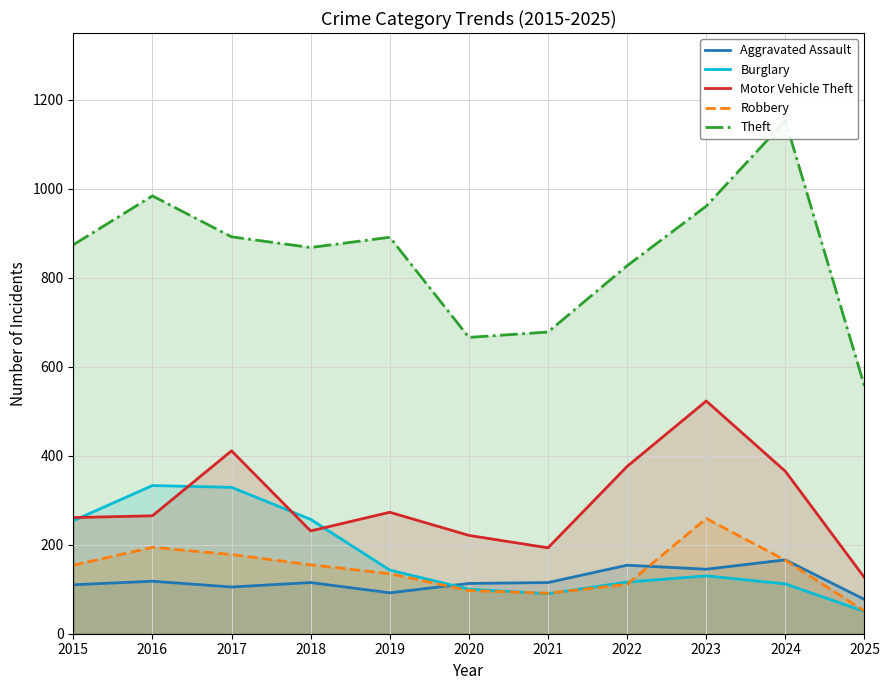

Where is the first local minimum for Robbery?

2021